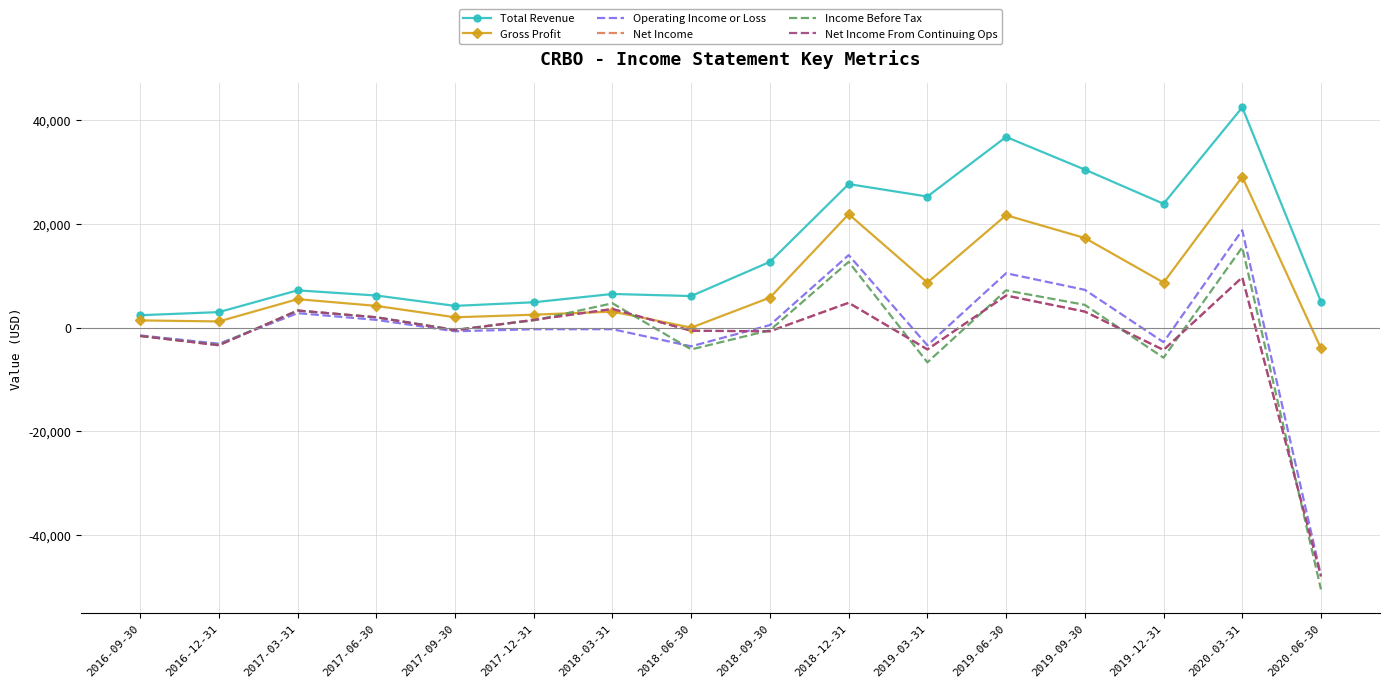

What is the label of the 12th point from the right?

2017-09-30